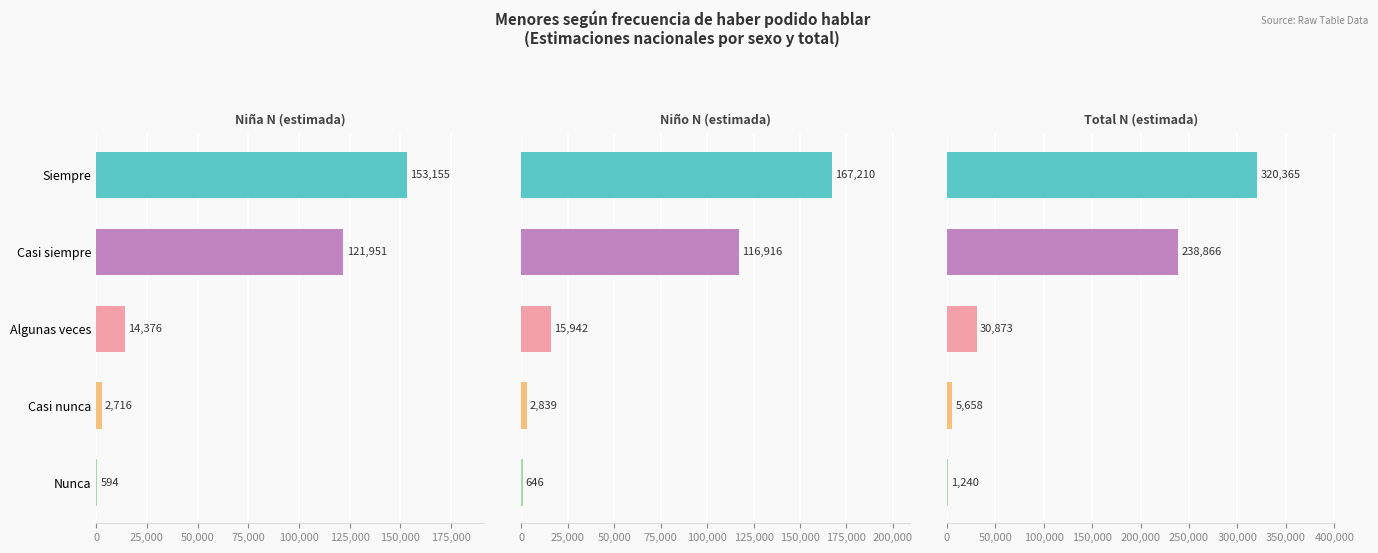

True or false: Total N (estimada) has a value of 52194 at Algunas veces.

False